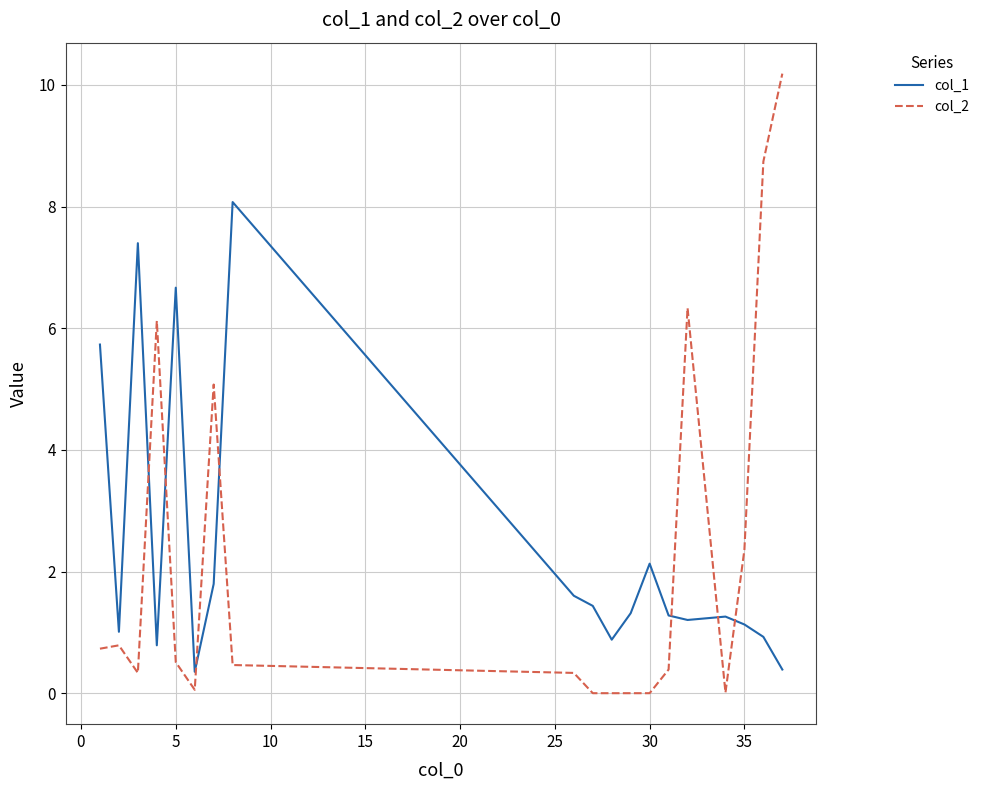

True or false: col_2 and col_1 cross at least once.

True